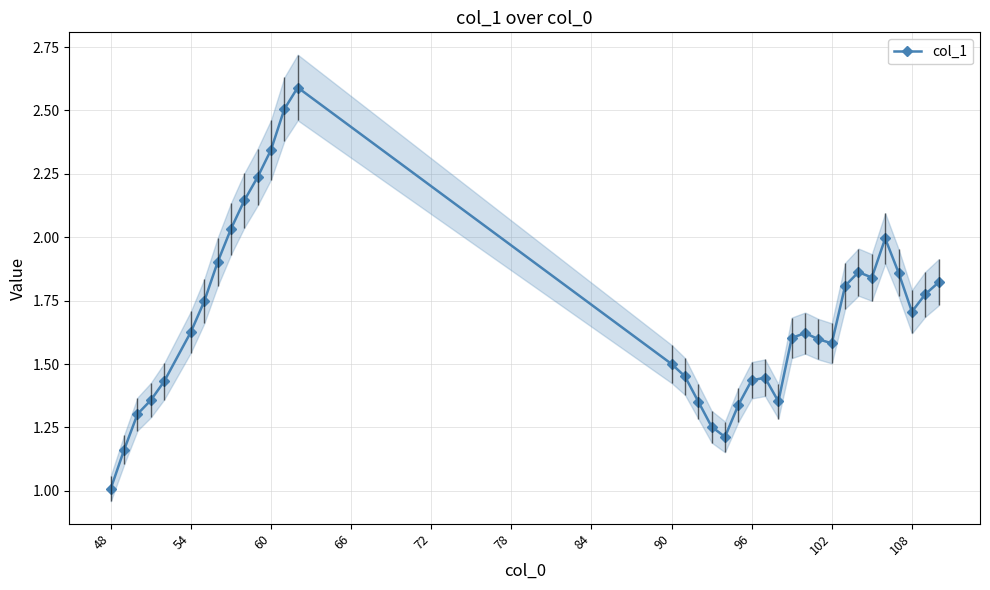

How many data points does each series have?

35